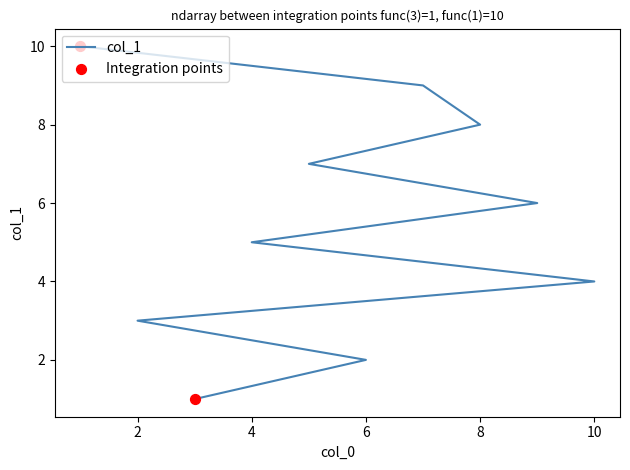

What is the ratio of the value at 8 to the value at 10?

2.0